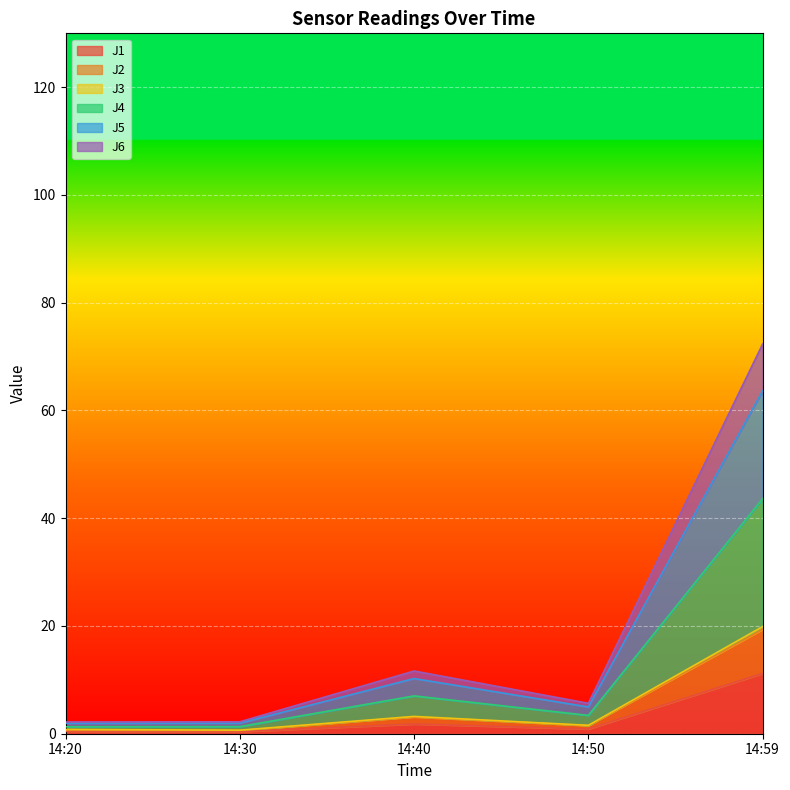

True or false: J4 has a value of 42.1 at 14:59.

False